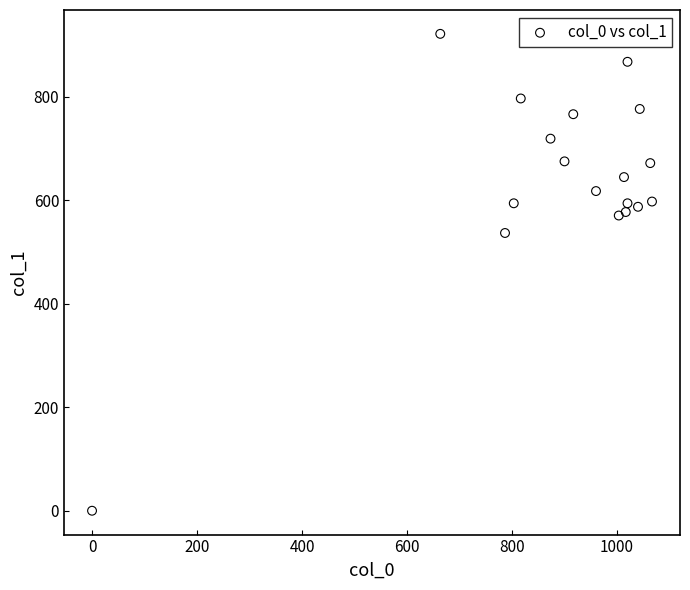

What Y value in the scatter plot is closest to 460?

536.6